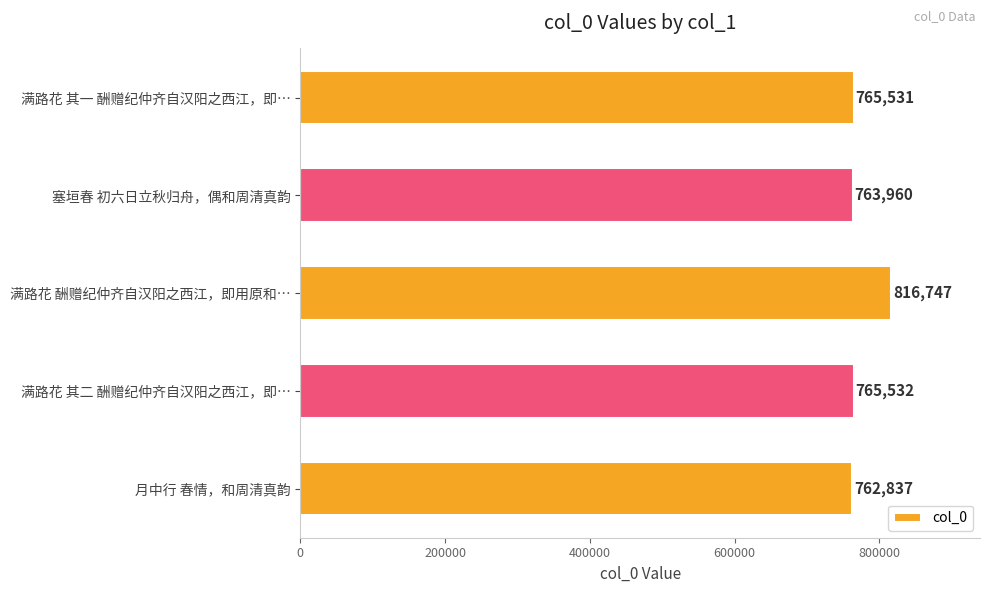

What value does the data have at 满路花 酬赠纪仲齐自汉阳之西江，即用原和…, to the nearest 10?

816750